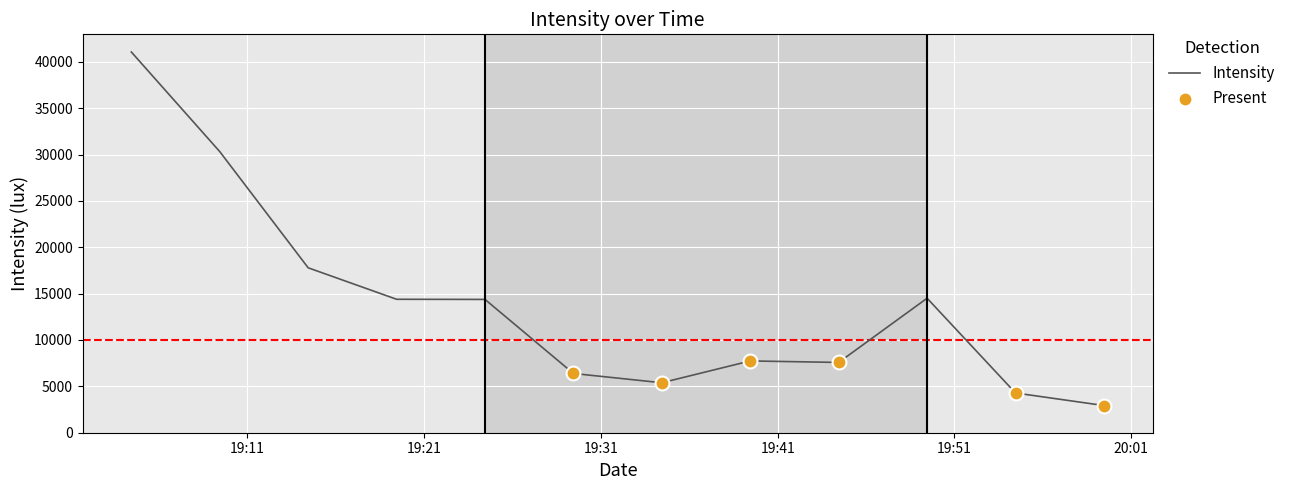

What is the smallest value displayed?

2932.2